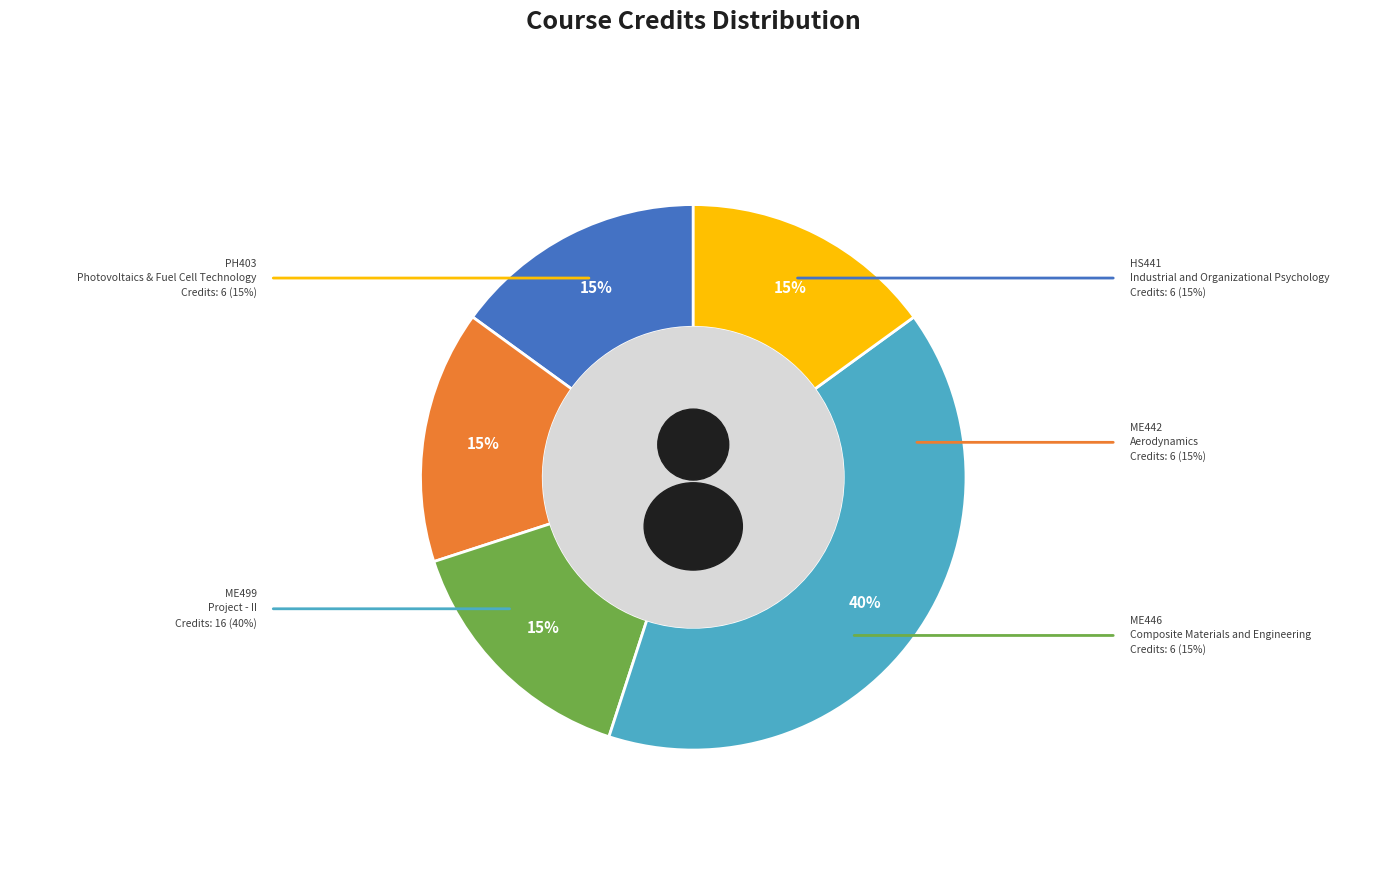

What is the change in value from ME499 to PH403?

-10